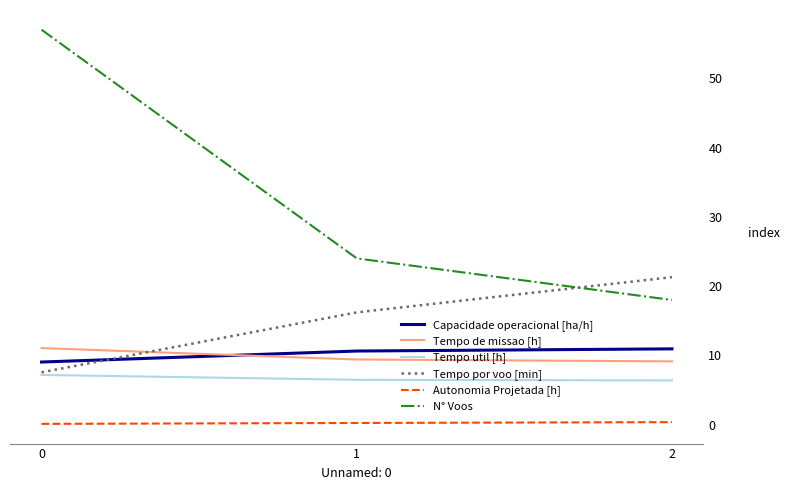

Is the value of Tempo por voo [min] at 1 greater than the value of N° Voos at 1?

No